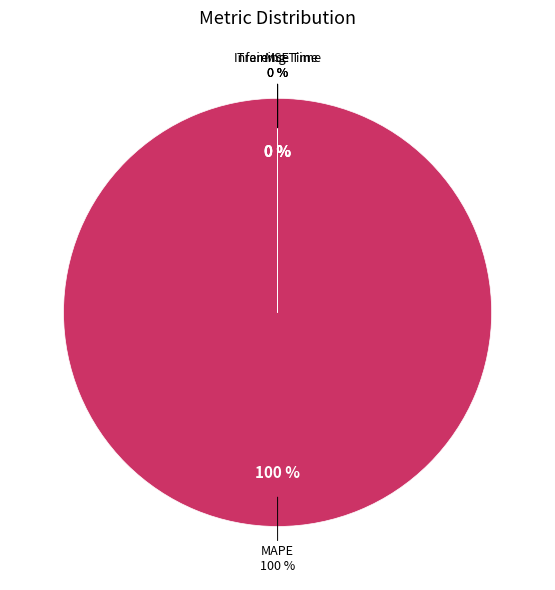

To the nearest percent, what is the difference between the largest and smallest slice percentages?

100%